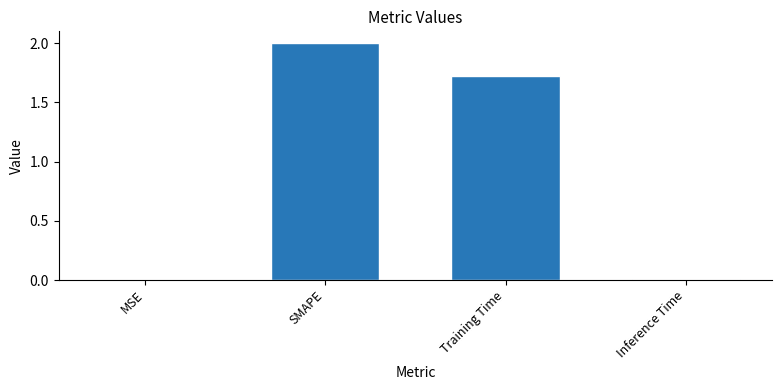

Where does the data first go above 1?

SMAPE